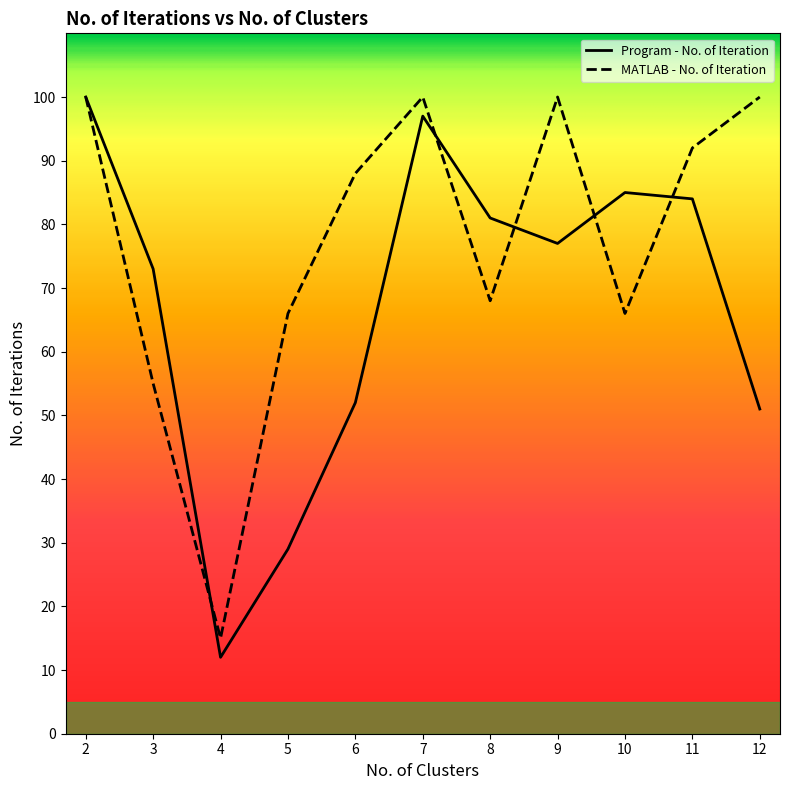

Count the number of categories in the chart.

11